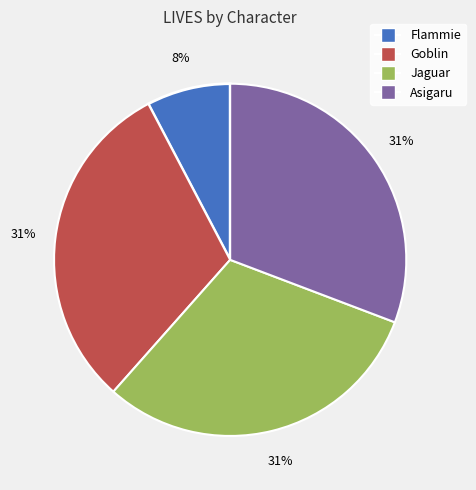

What percentage is the Goblin slice, to the nearest percent?

31%